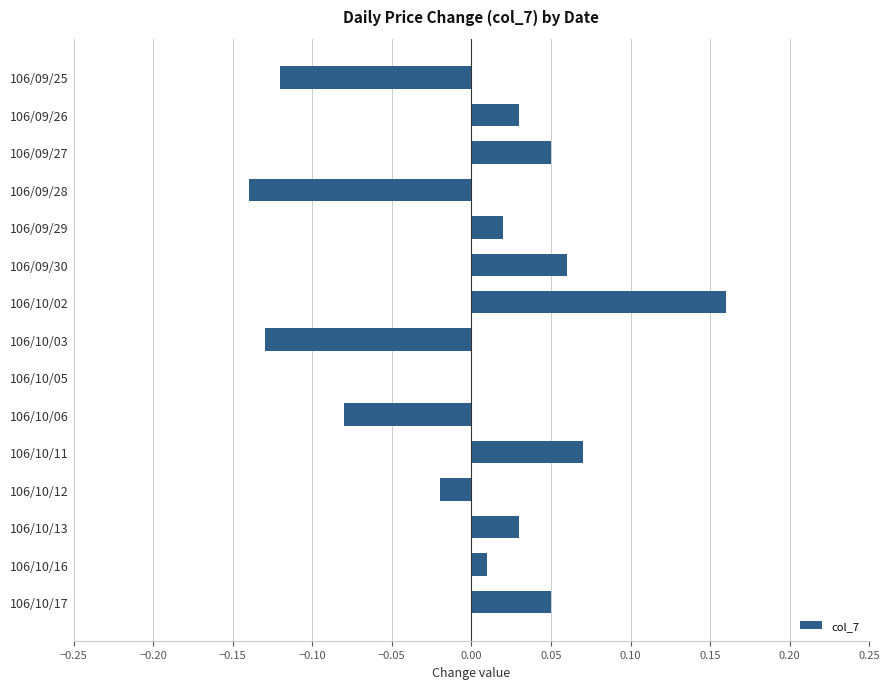

Which label corresponds to the largest value in the chart?

106/10/02